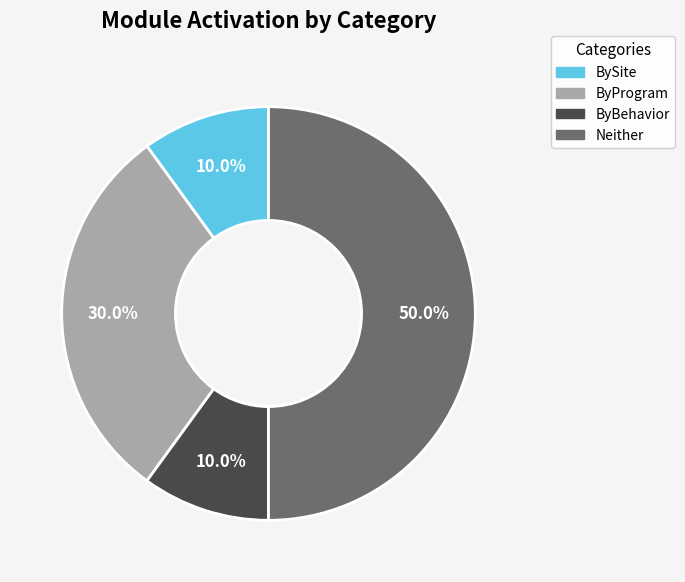

Is ByProgram the majority of the pie?

No